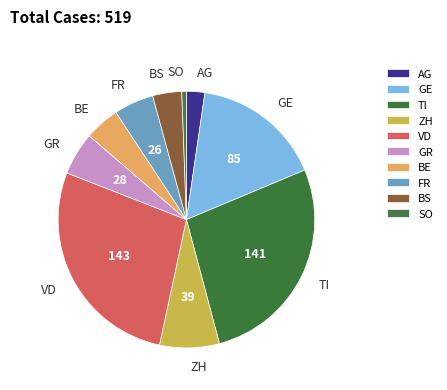

Is it true that GR is 20% of the pie?

False